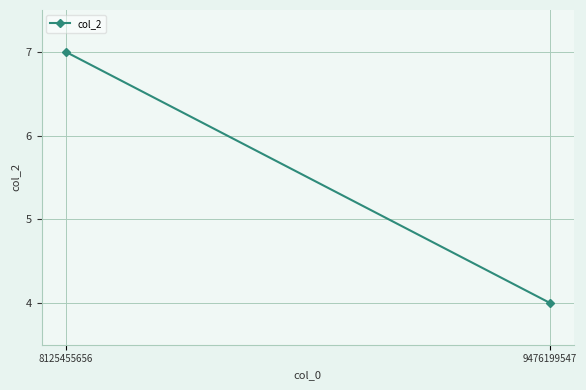

What is the ratio of the value at 9476199547 to the value at 8125455656?

0.6